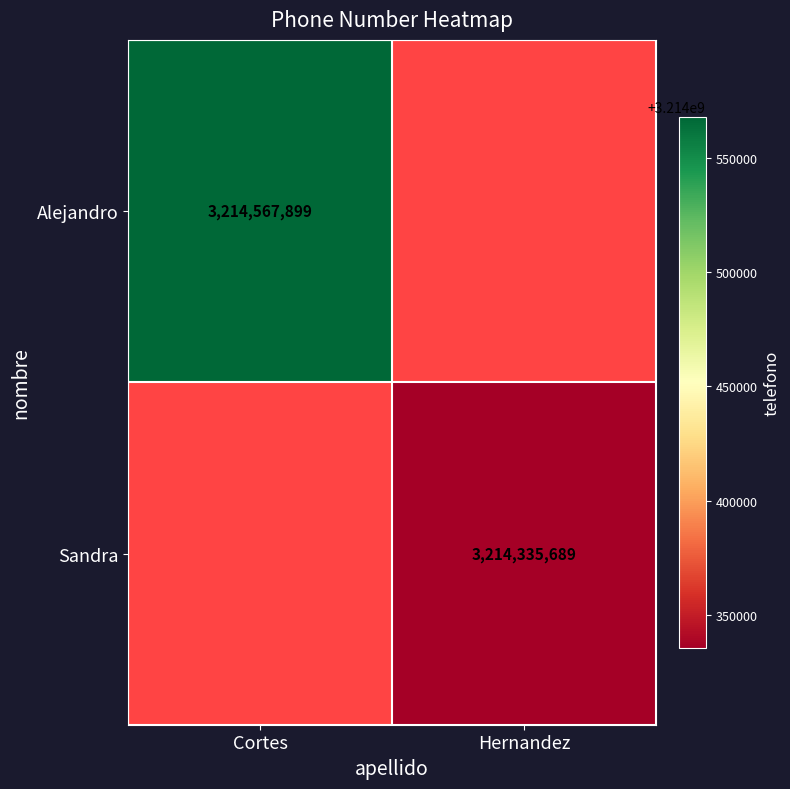

At which category does the chart reach its peak across all series?

Cortes